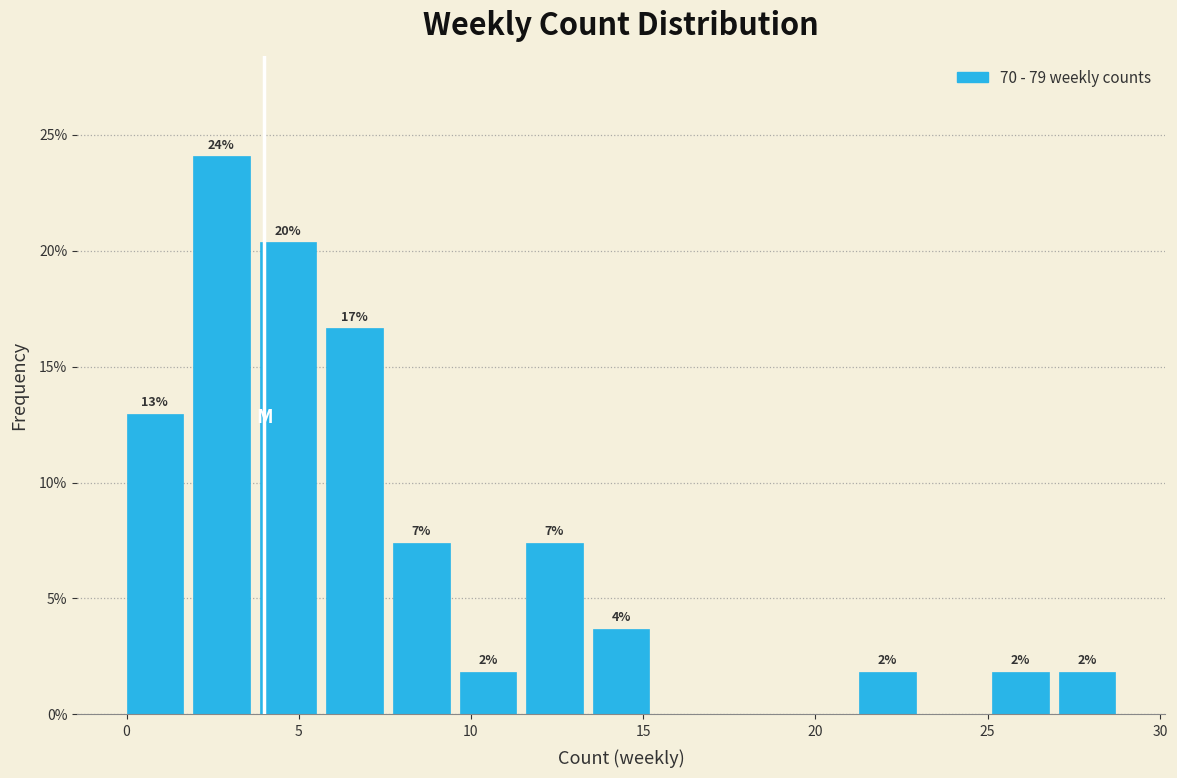

Around what value on the x-axis is the tallest bar? Give the approximate position of its centre, as read against the axis.

3.0